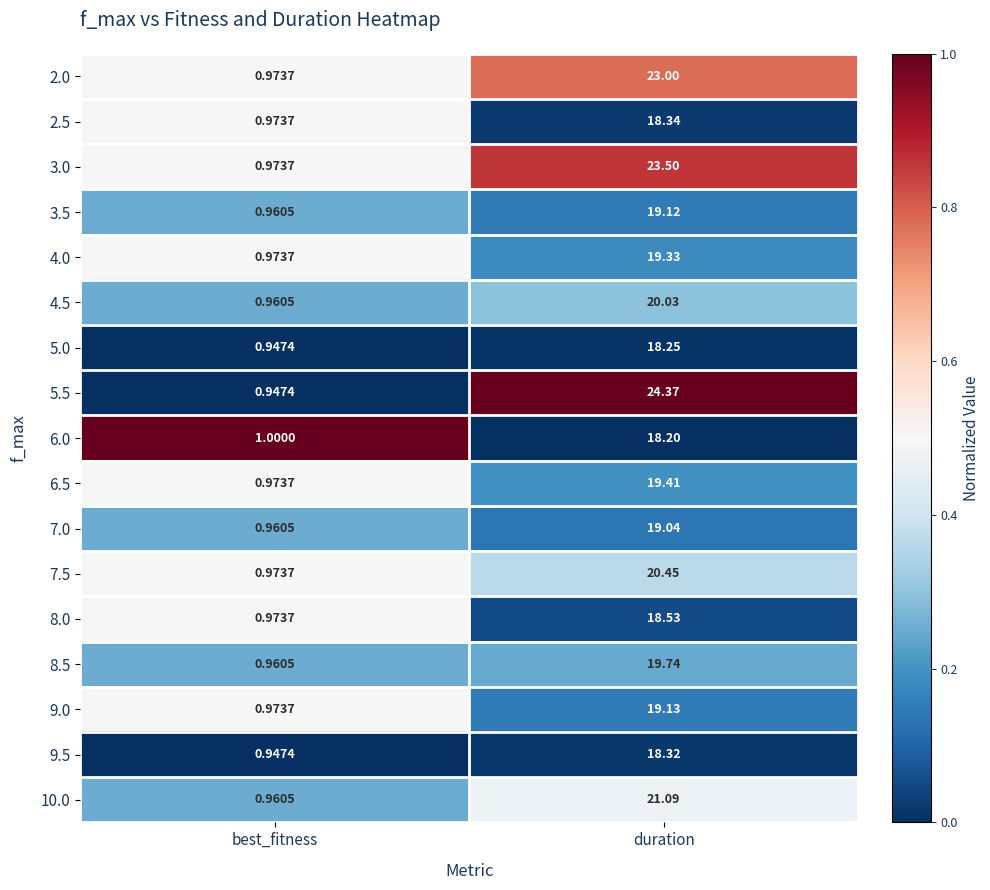

List the labels in order of 5.5 value, largest first.

duration, best_fitness